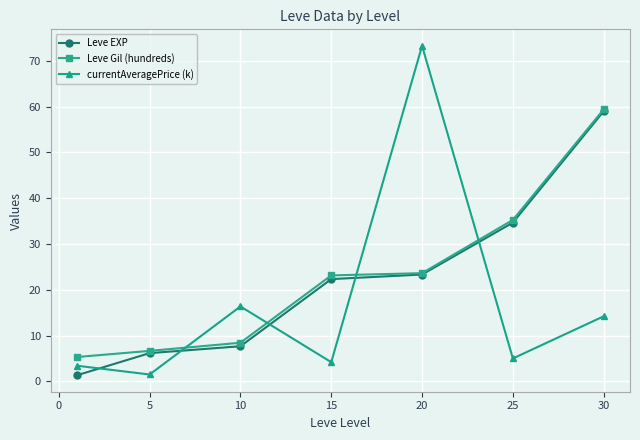

What is the value of the Leve EXP point at the 2nd from the left?

6.2